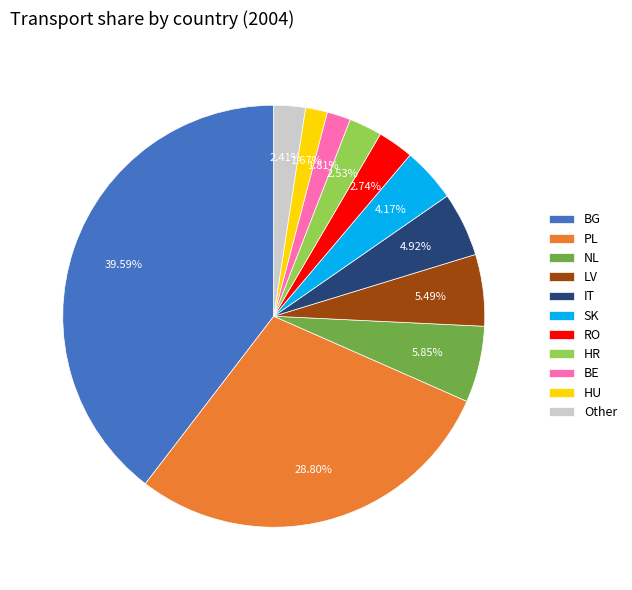

Is there a majority slice in this chart?

No